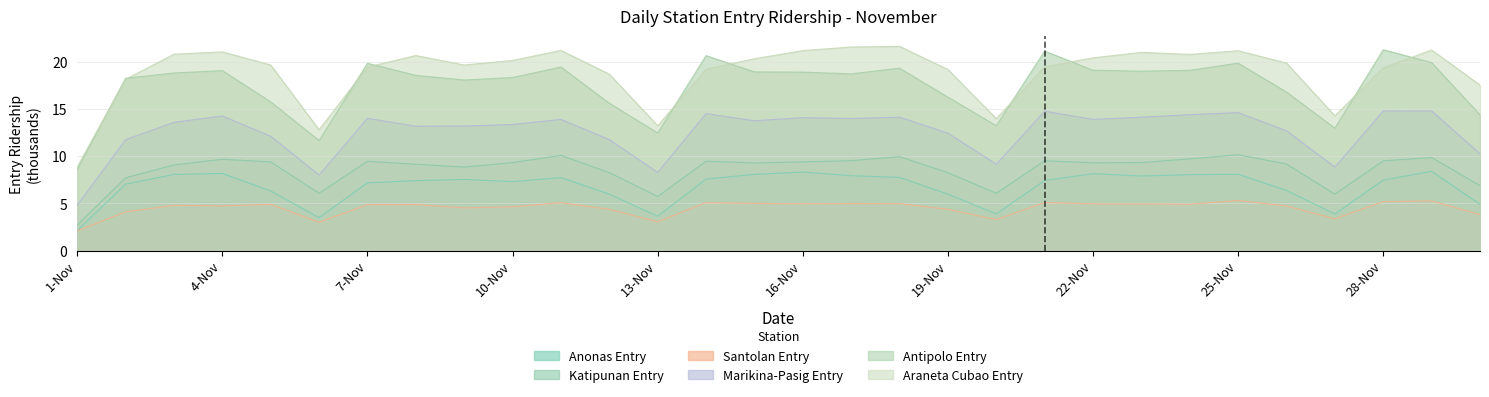

At which category is the sum across all series the highest?

29-Nov